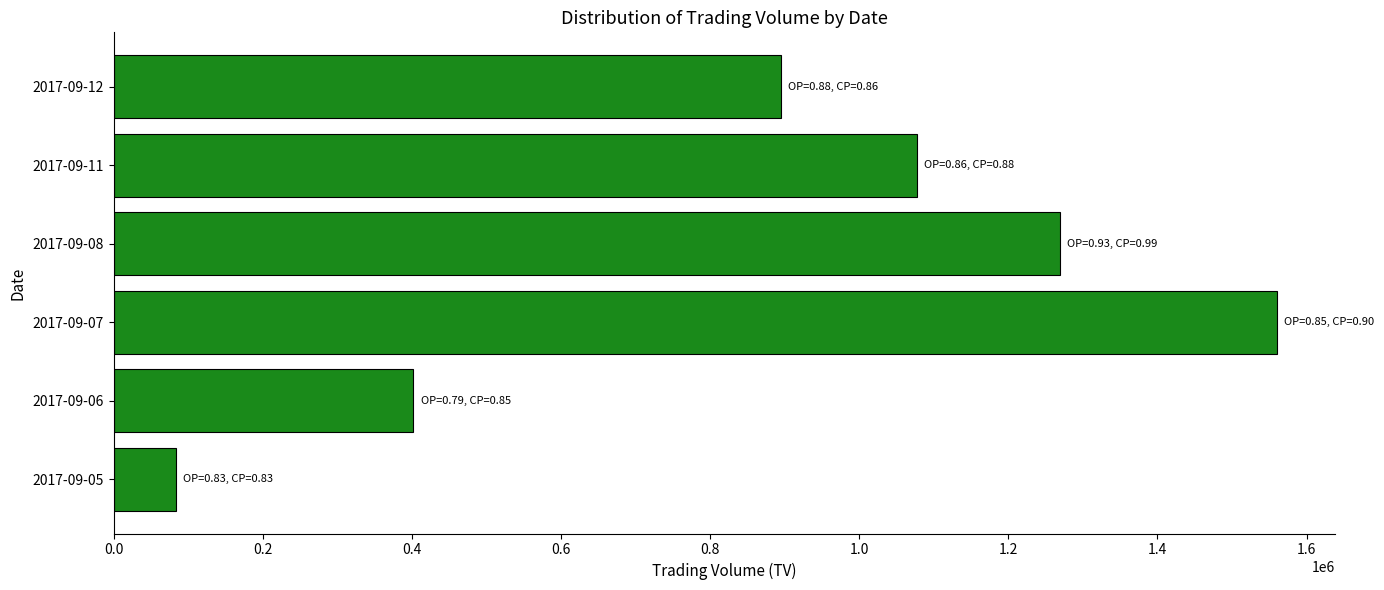

The value at 2017-09-07 is 723529. True or false?

False